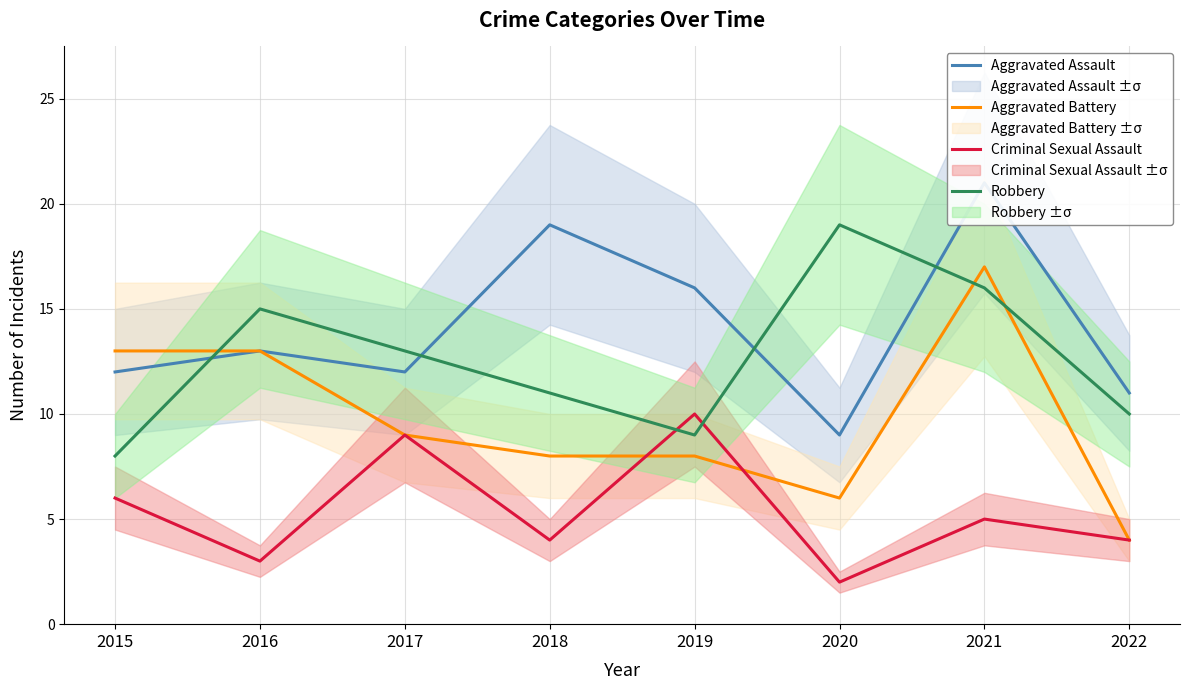

True or false: Robbery has a value of 4 at 2016.

False